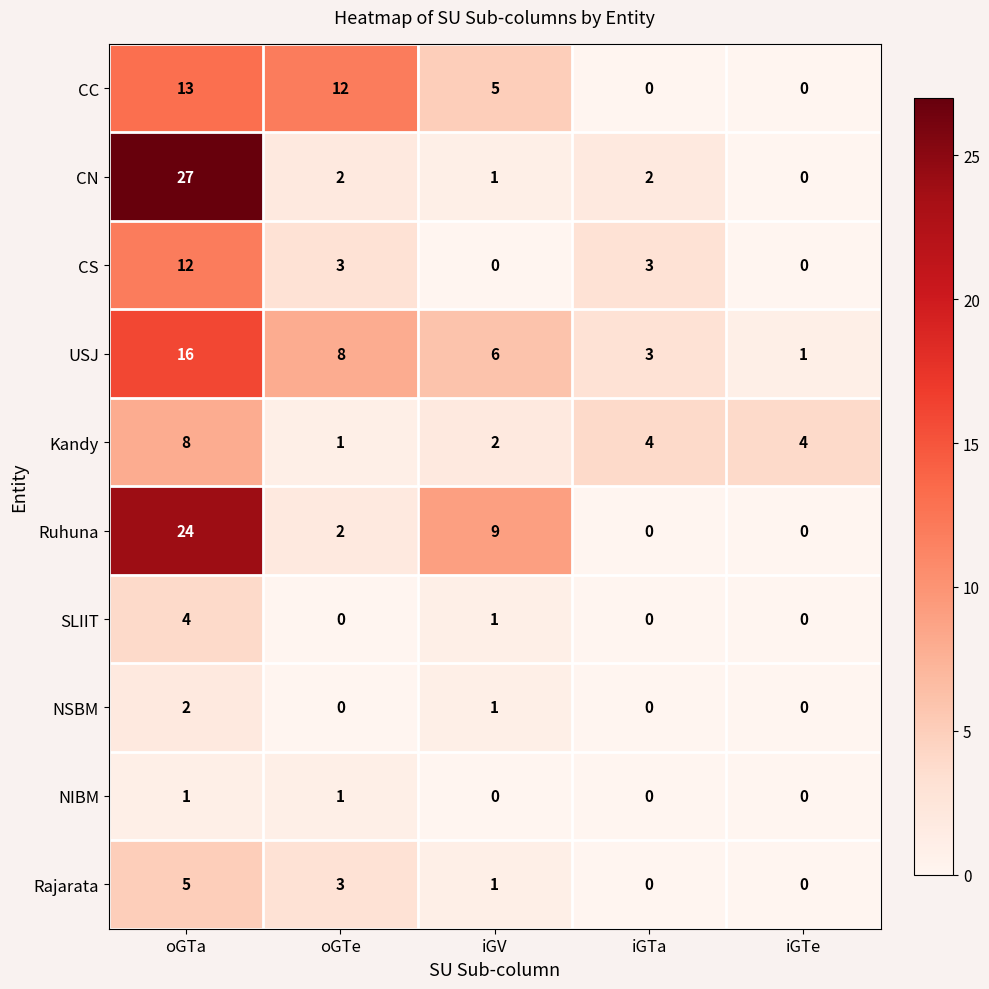

What is the difference between the maximum and minimum values in the CN series?

27